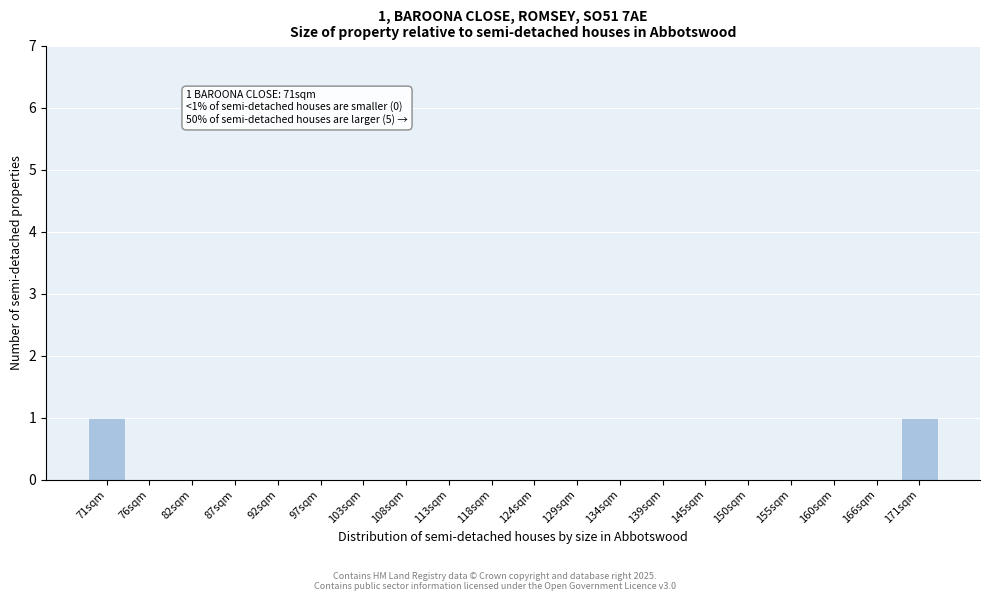

Reading left to right, what are all the values shown in this chart?

71sqm=1	76sqm=0	82sqm=0	87sqm=0	92sqm=0	97sqm=0	103sqm=0	108sqm=0	113sqm=0	118sqm=0	124sqm=0	129sqm=0	134sqm=0	139sqm=0	145sqm=0	150sqm=0	155sqm=0	160sqm=0	166sqm=0	171sqm=1